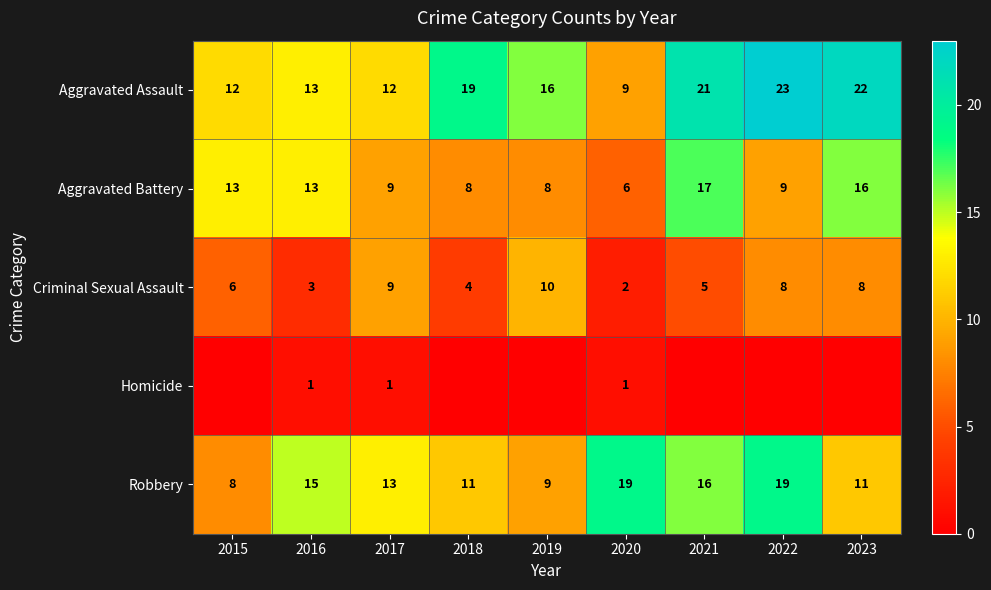

What is the maximum value shown in the chart?

23